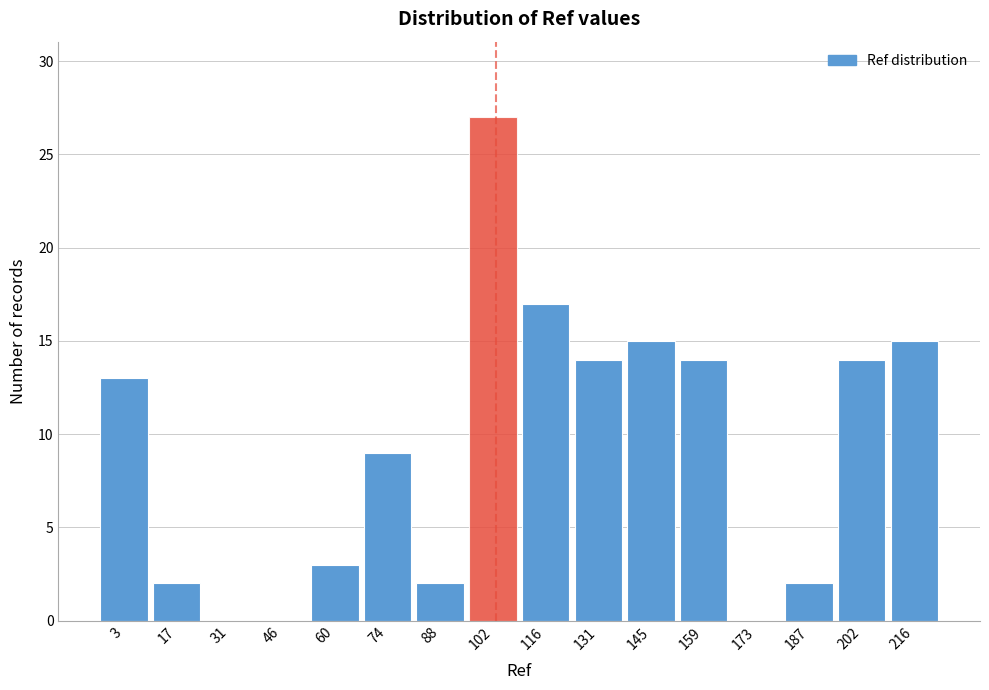

Reading left to right, what are all the values shown in this chart?

3=13	17=2	31=0	46=0	60=3	74=9	88=2	102=27	116=17	131=14	145=15	159=14	173=0	187=2	202=14	216=15